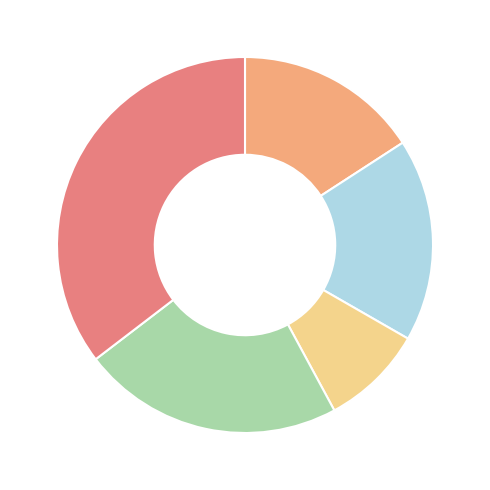

Is there a majority slice in this chart?

No